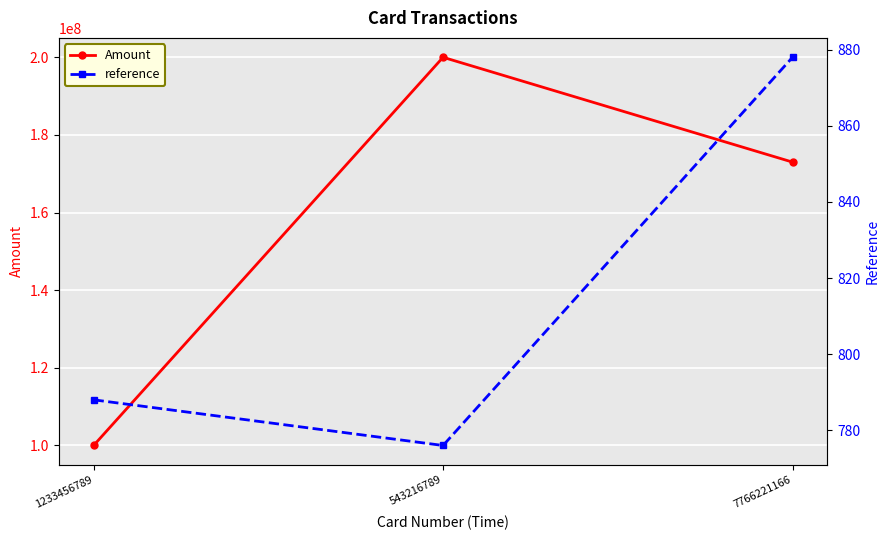

Rank the series at 7766221166 from lowest to highest value.

reference, Amount